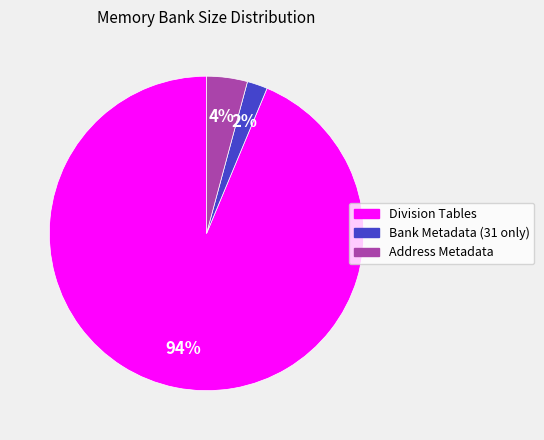

Is there any slice that represents more than half of the pie?

Yes